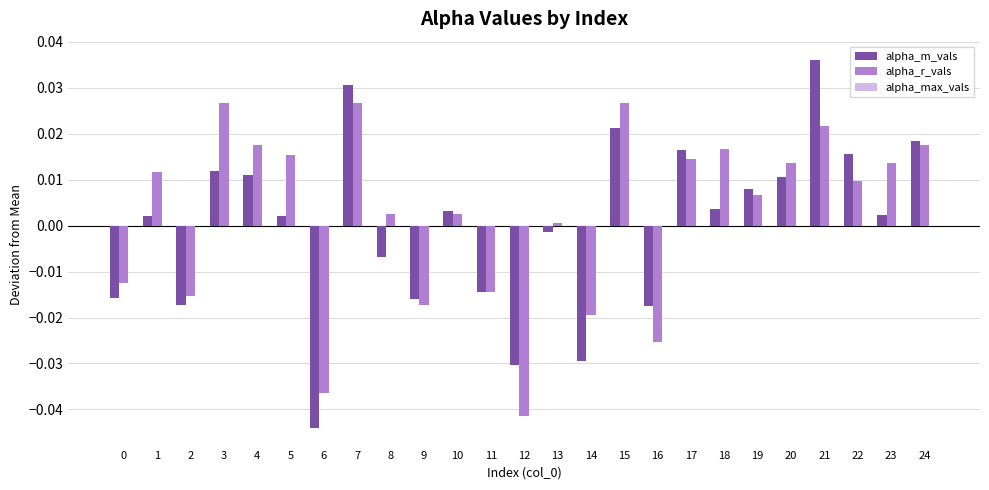

Which series changed the most between 4 and 13?

alpha_r_vals